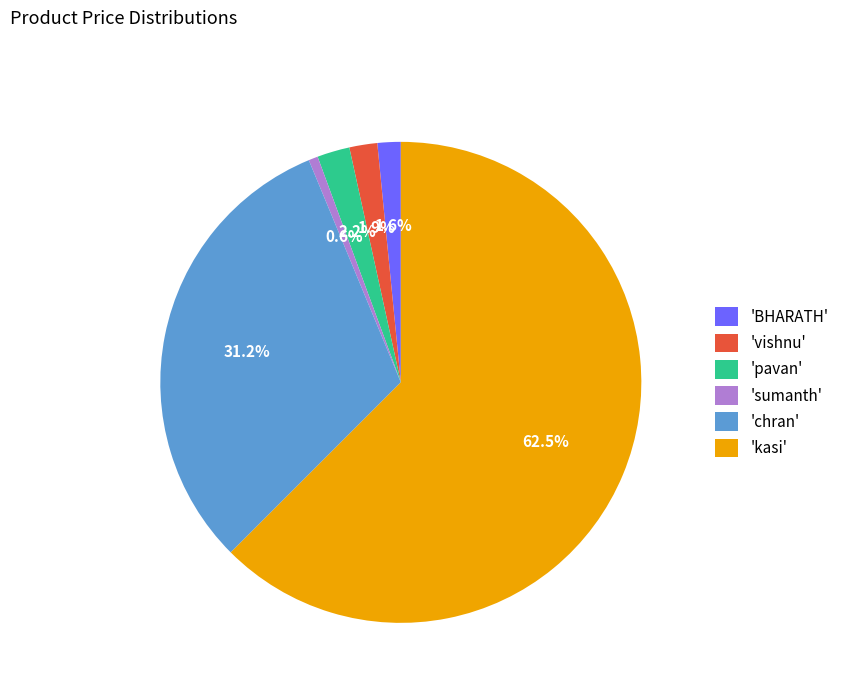

Does 'kasi' represent more than half of the total?

Yes